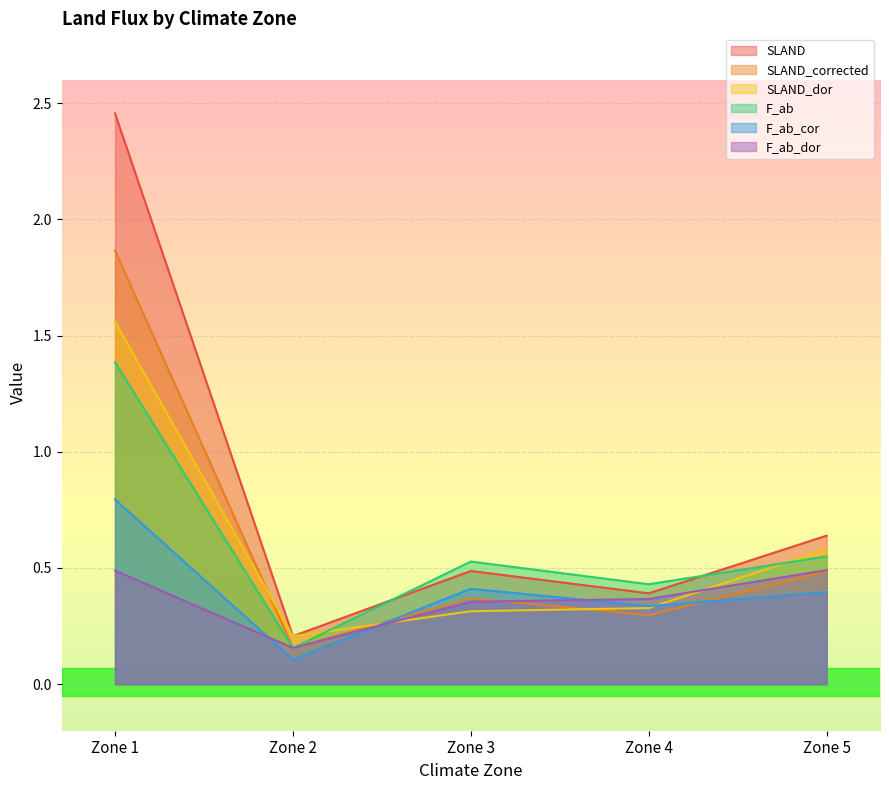

At how many categories does at least one series exceed 0?

5